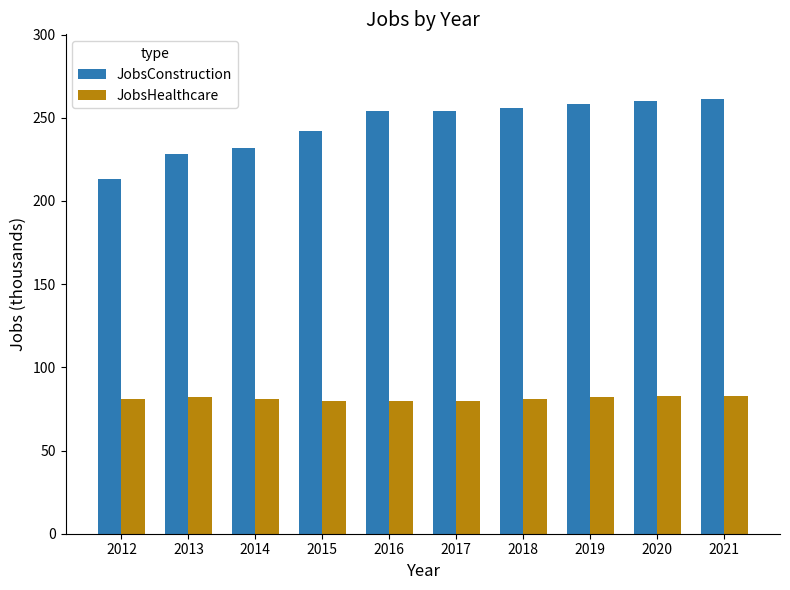

Count the number of data series in this chart.

2